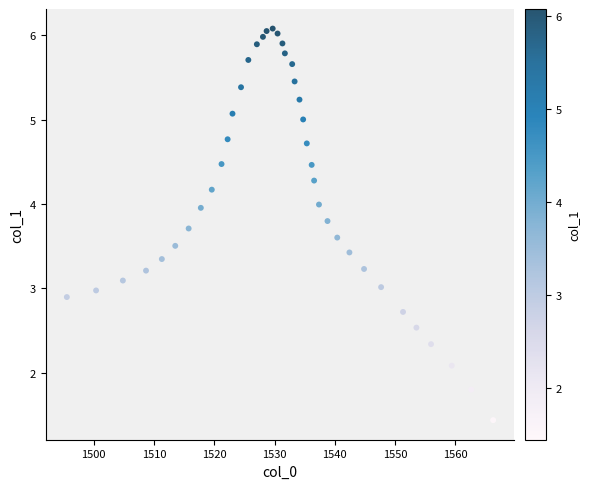

What is the range of X values (max minus min)?

70.7